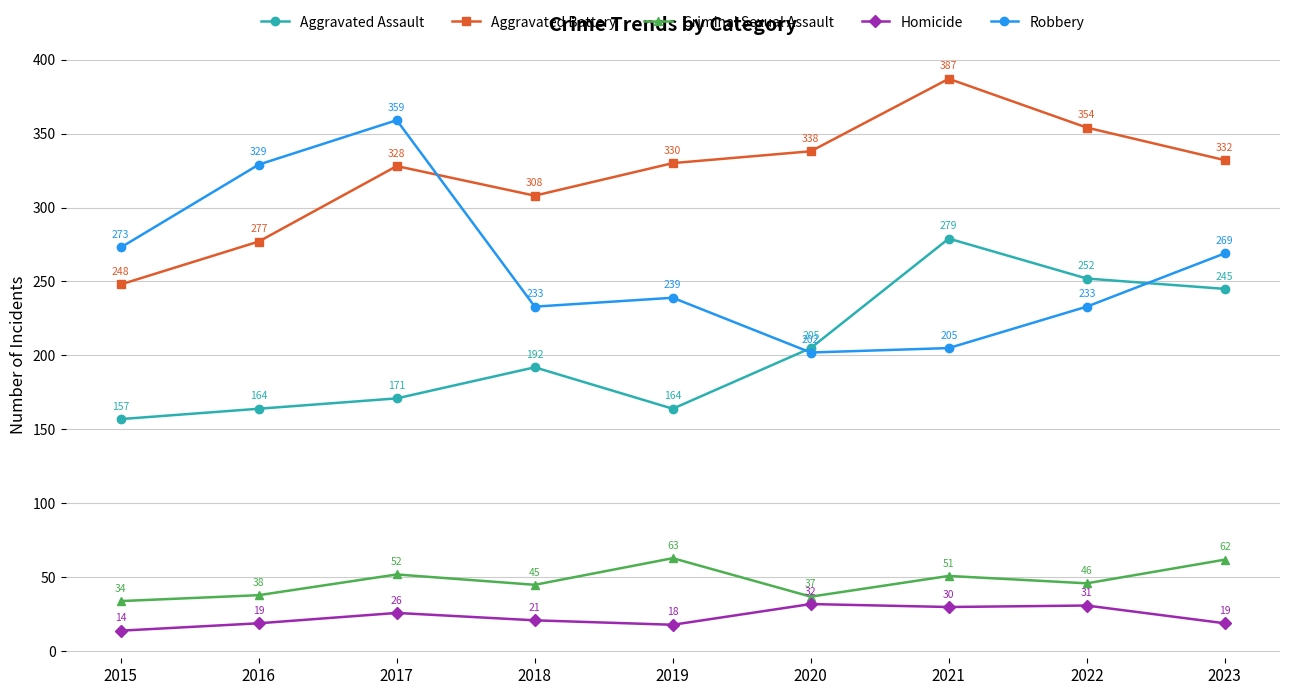

Where is the first local minimum for Robbery?

2018